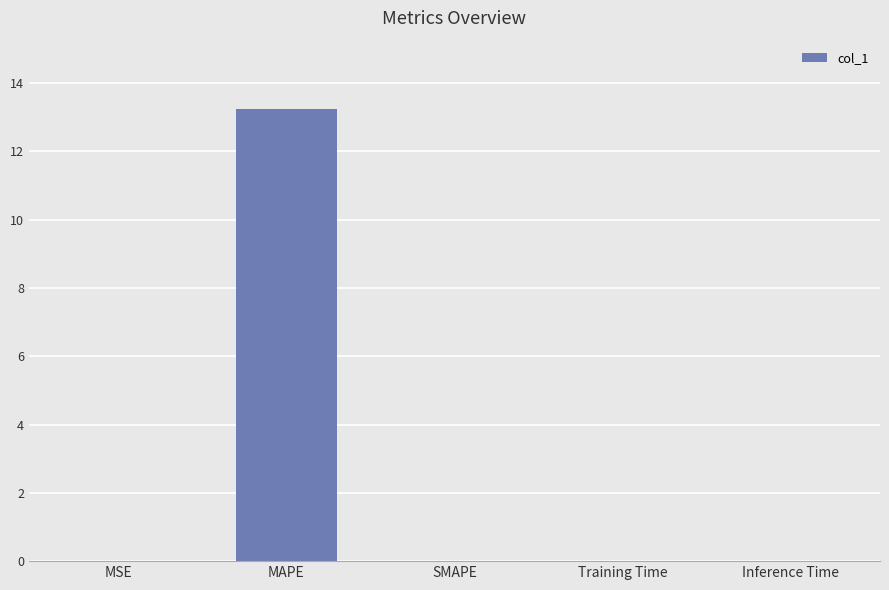

True or false: the data shows 13.3 at MAPE.

True